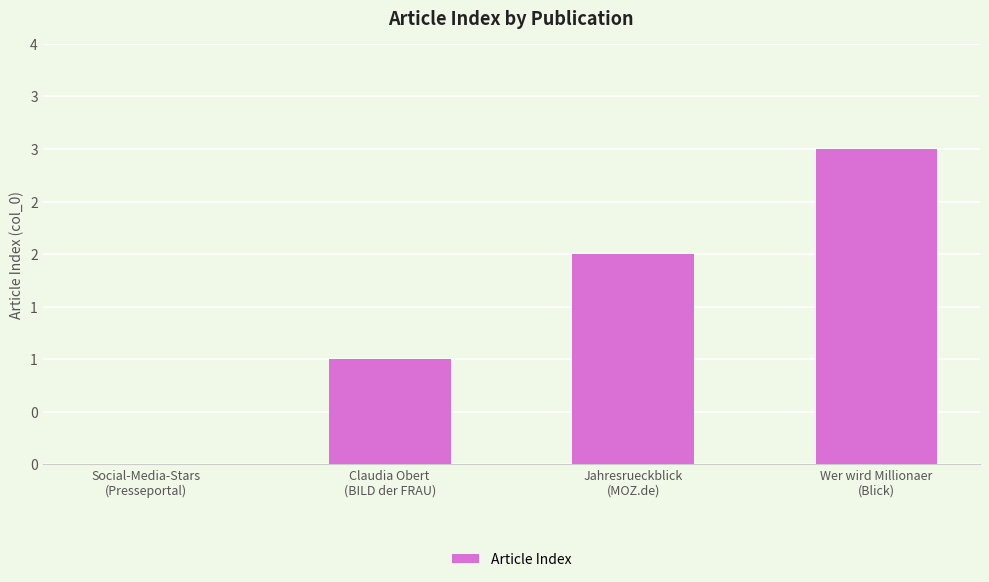

What is the difference between the values at Jahresrueckblick
(MOZ.de) and Social-Media-Stars
(Presseportal)?

2